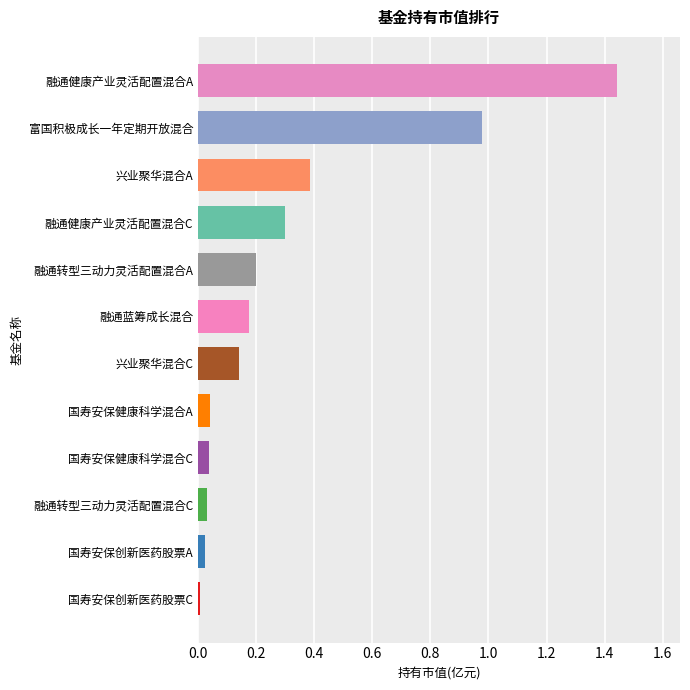

Which category has the highest value across all series?

融通健康产业灵活配置混合A